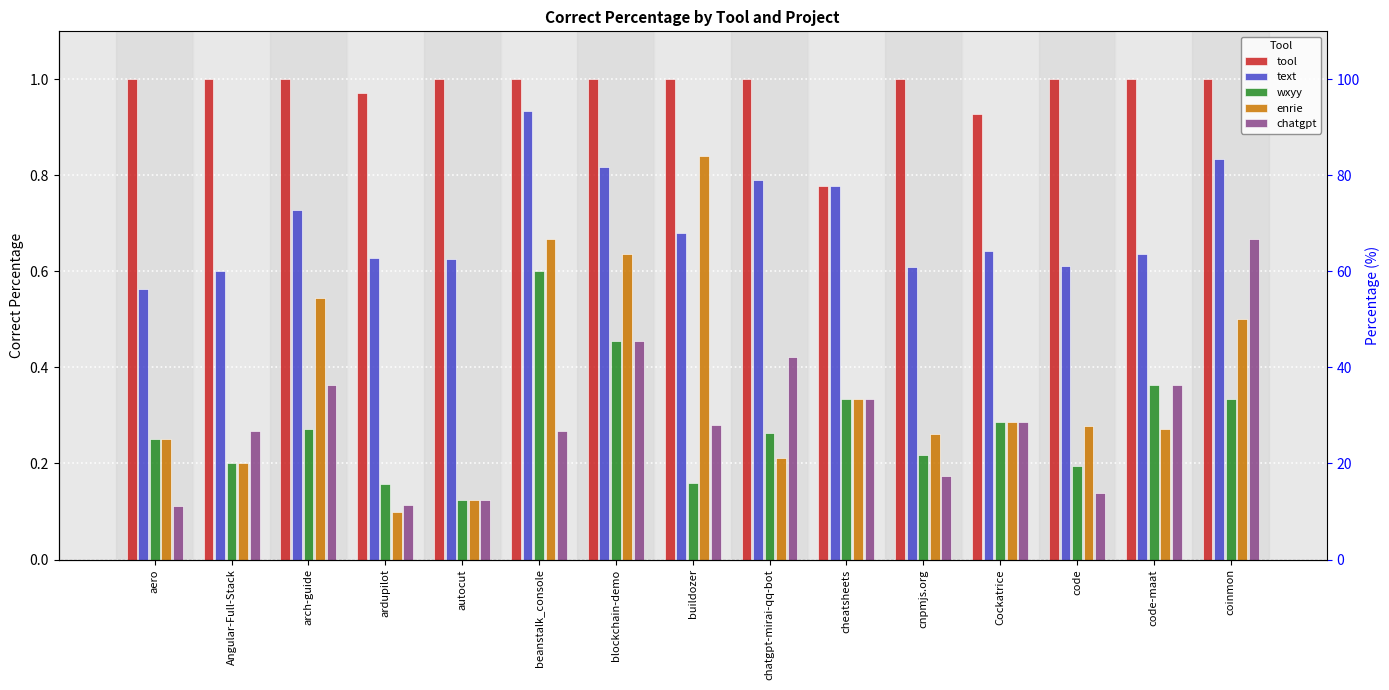

Which series has the largest total across all categories?

tool